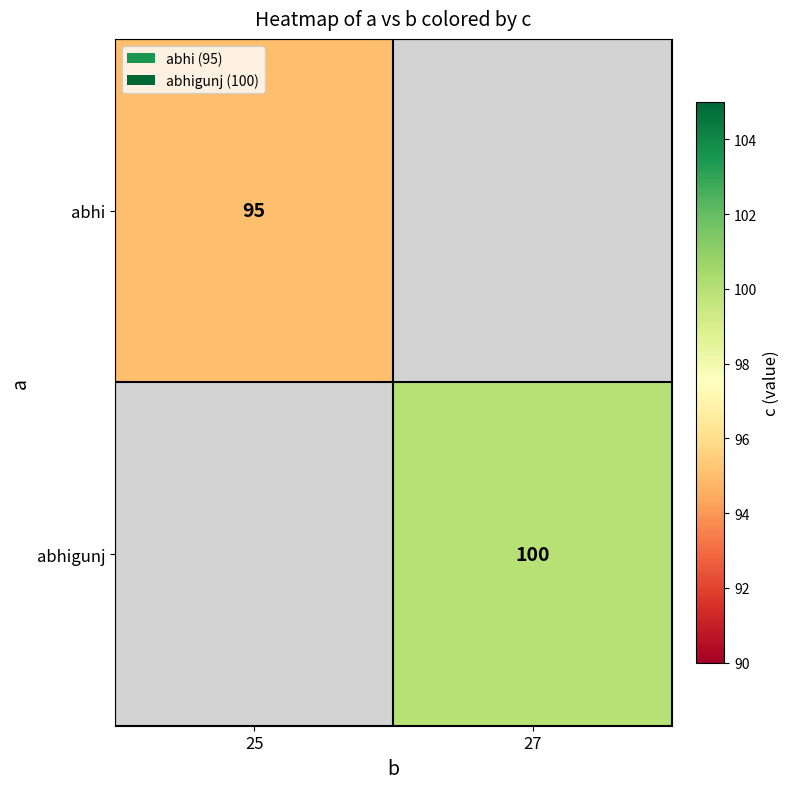

The value of abhigunj at 27 is 100. True or false?

True